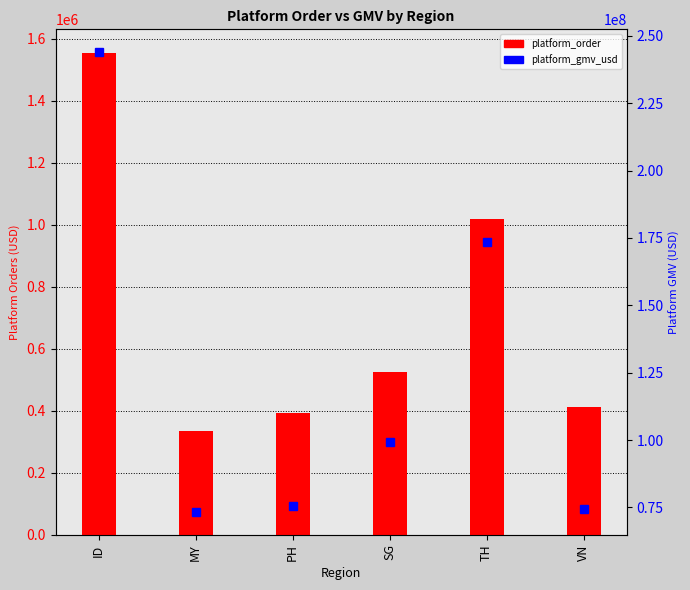

What is the label of the 4th bar from the left?

SG